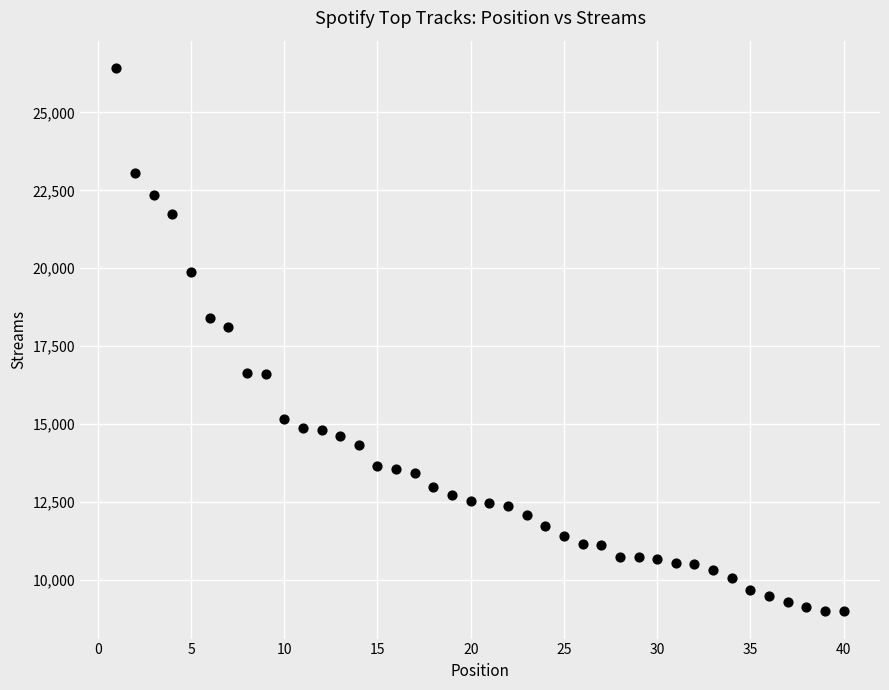

What is the range of X values (max minus min)?

39